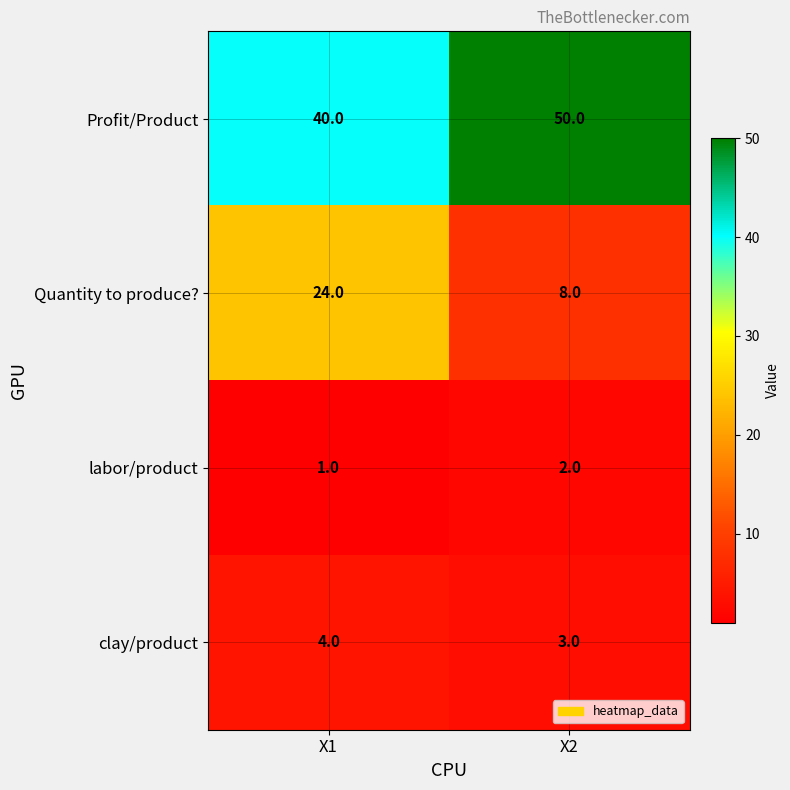

What is the sum of all Profit/Product values?

90